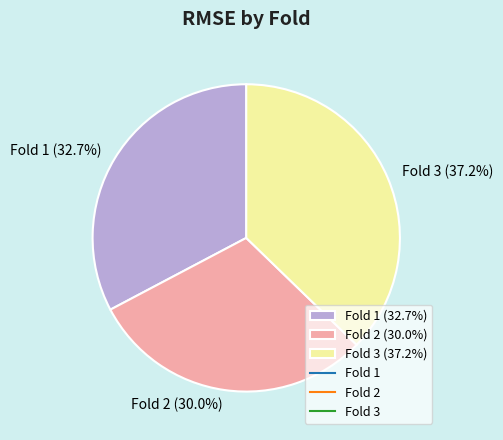

Between Fold 1 (32.7%) and Fold 2 (30.0%), which is larger?

Fold 1 (32.7%)